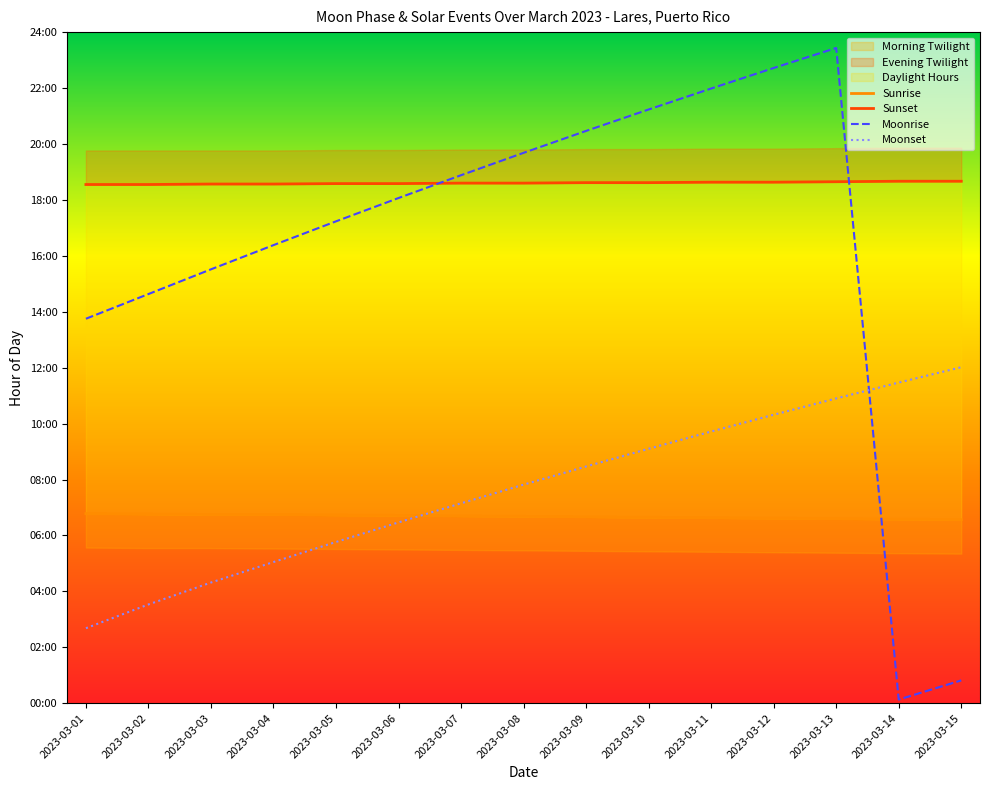

What is the value of the Sunset point at the 1st from the left?

18.6